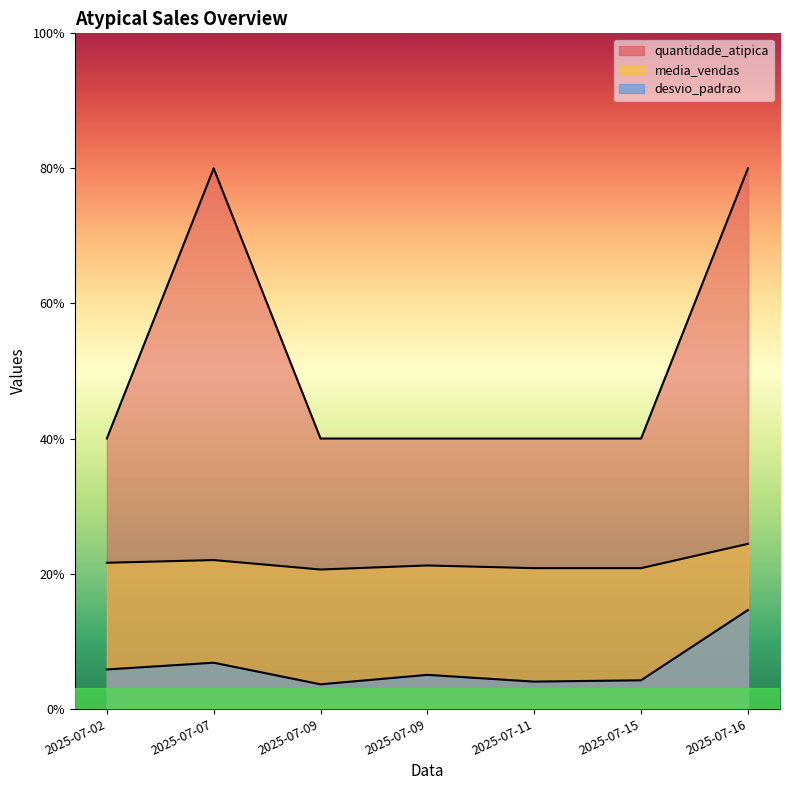

Where is the first local minimum for desvio_padrao?

2025-07-09